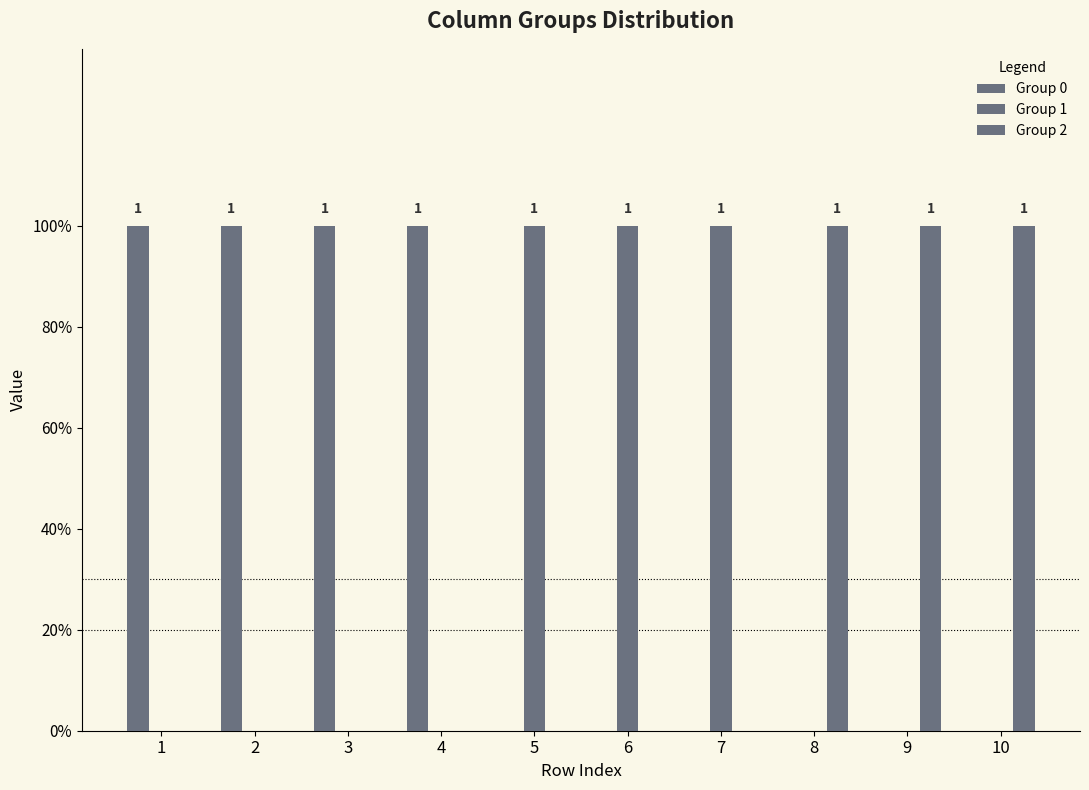

The Group 0 series shows 0 at 5. True or false?

True